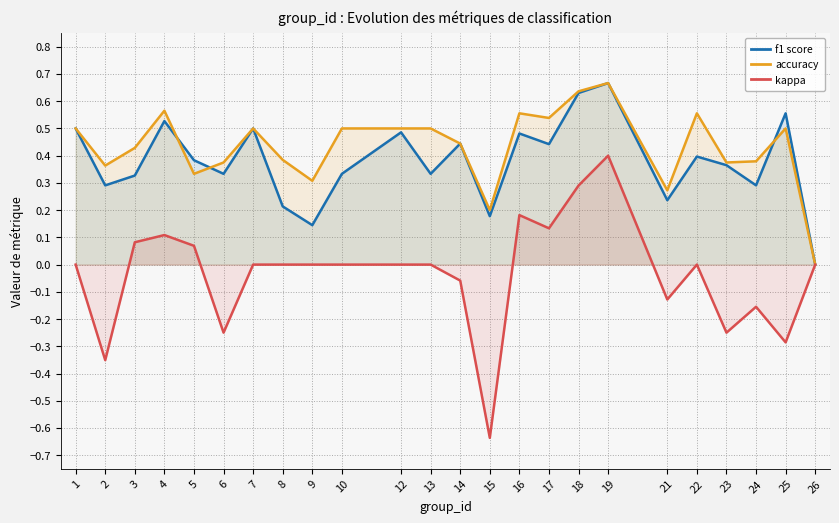

Reading left to right, extract all data points from this chart.

f1 score: 0.5	0.3	0.3	0.5	0.4	0.3	0.5	0.2	0.1	0.3	0.5	0.3	0.4	0.2	0.5	0.4	0.6	0.7	0.2	0.4	0.4	0.3	0.6	0.0
accuracy: 0.5	0.4	0.4	0.6	0.3	0.4	0.5	0.4	0.3	0.5	0.5	0.5	0.4	0.2	0.6	0.5	0.6	0.7	0.3	0.6	0.4	0.4	0.5	0.0
kappa: 0.0	-0.4	0.1	0.1	0.1	-0.2	0.0	0.0	0.0	0.0	0.0	0.0	-0.1	-0.6	0.2	0.1	0.3	0.4	-0.1	0.0	-0.2	-0.2	-0.3	0.0